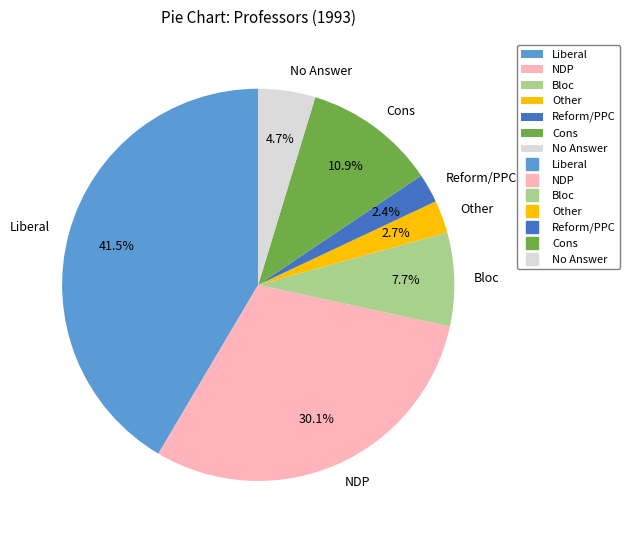

Approximately how many times larger is the value at NDP compared to Reform/PPC?

12.5